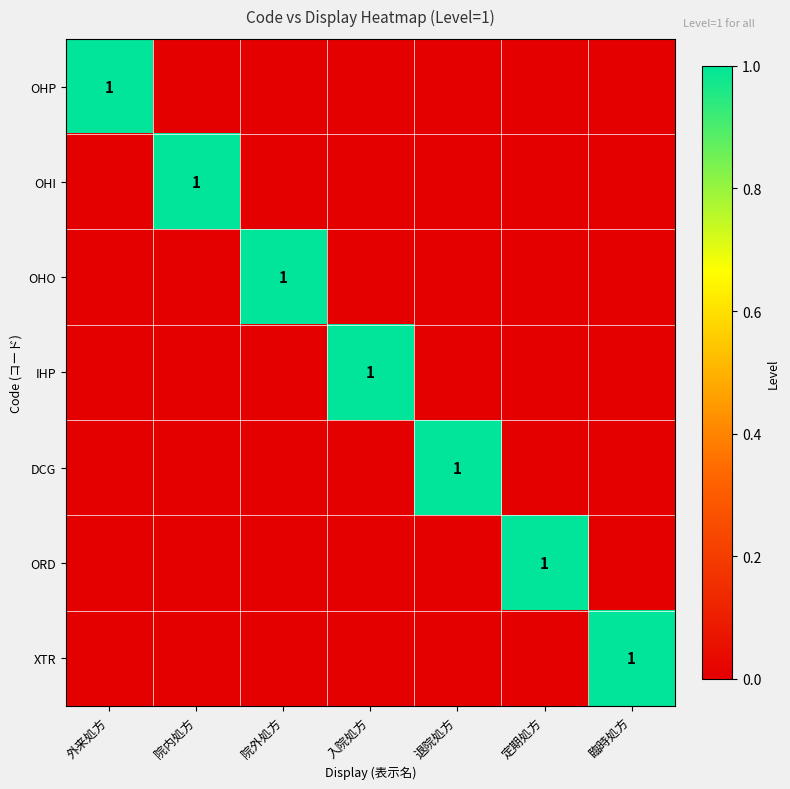

Which has a higher value, 外来処方 or 定期処方?

外来処方